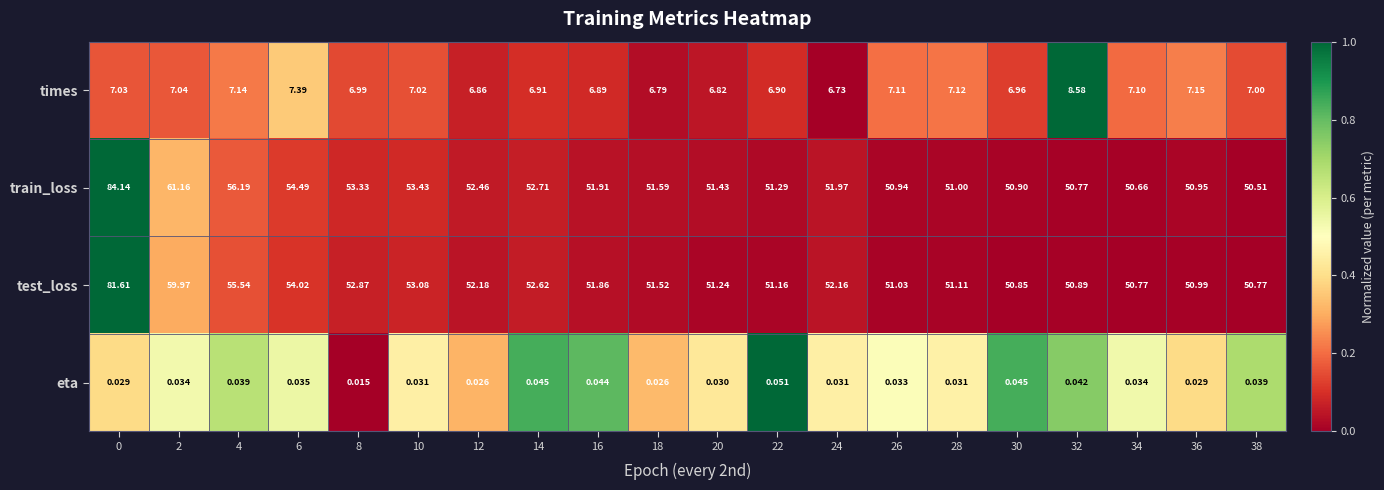

Which series has the largest total across all categories?

train_loss